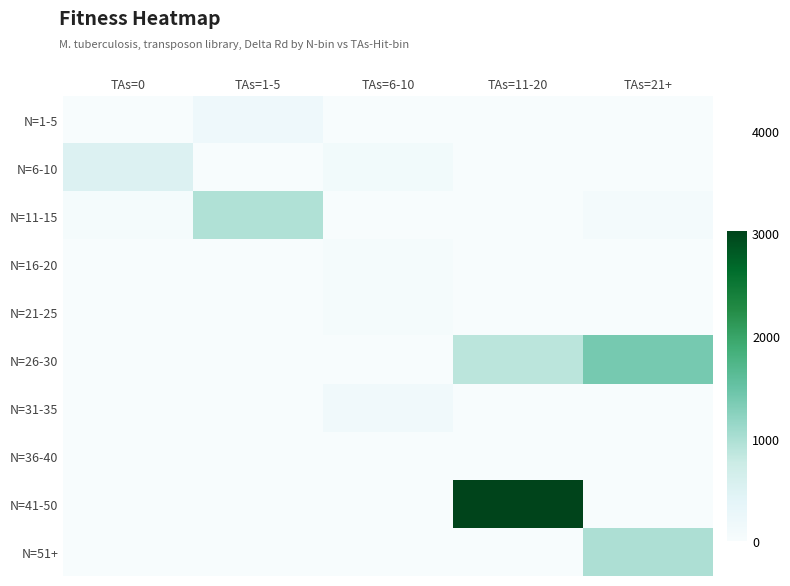

Which series has the largest total across all categories?

N=41-50